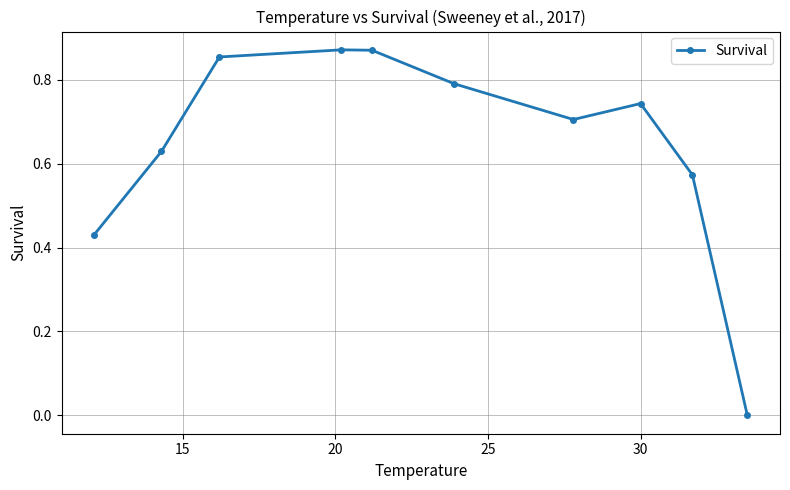

Does the chart display data point markers on the line(s)?

Yes